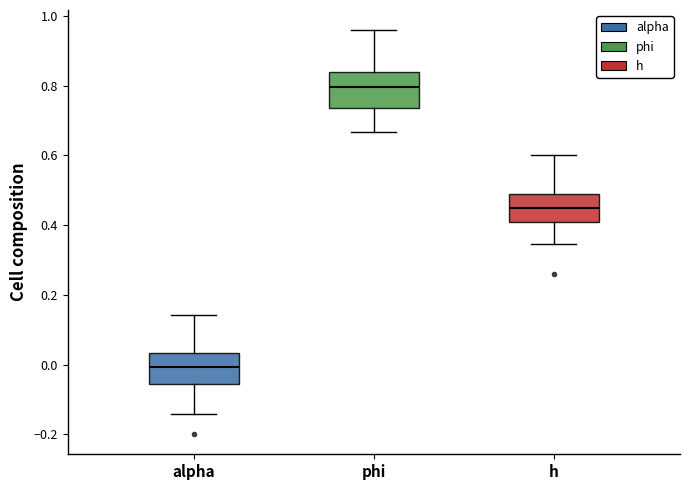

Where does the median line of the box for alpha sit on the y-axis? The values are not printed on the chart, so give them approximately, as read against the axis.

0.00